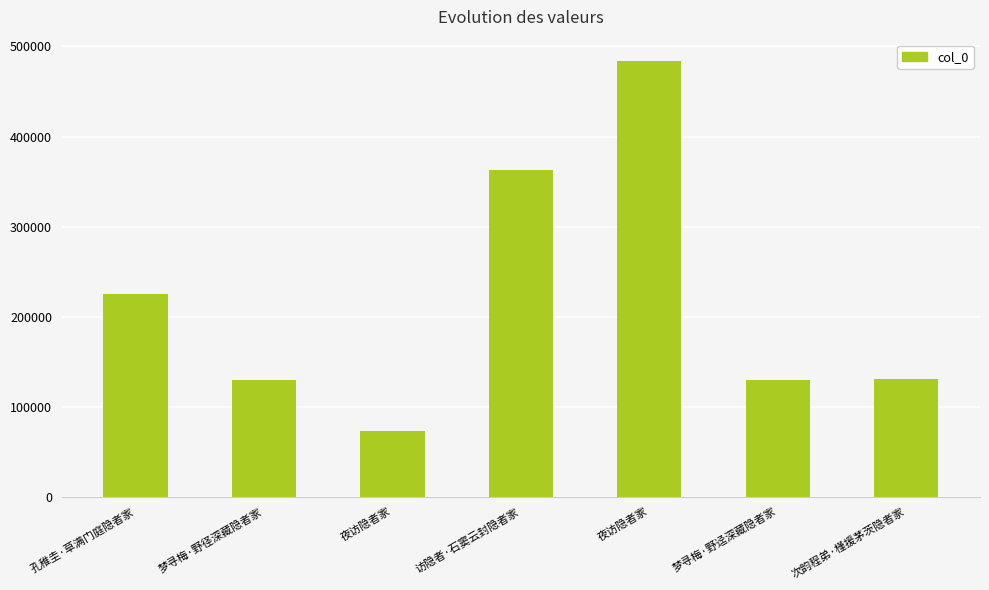

How many distinct data groups are displayed?

1